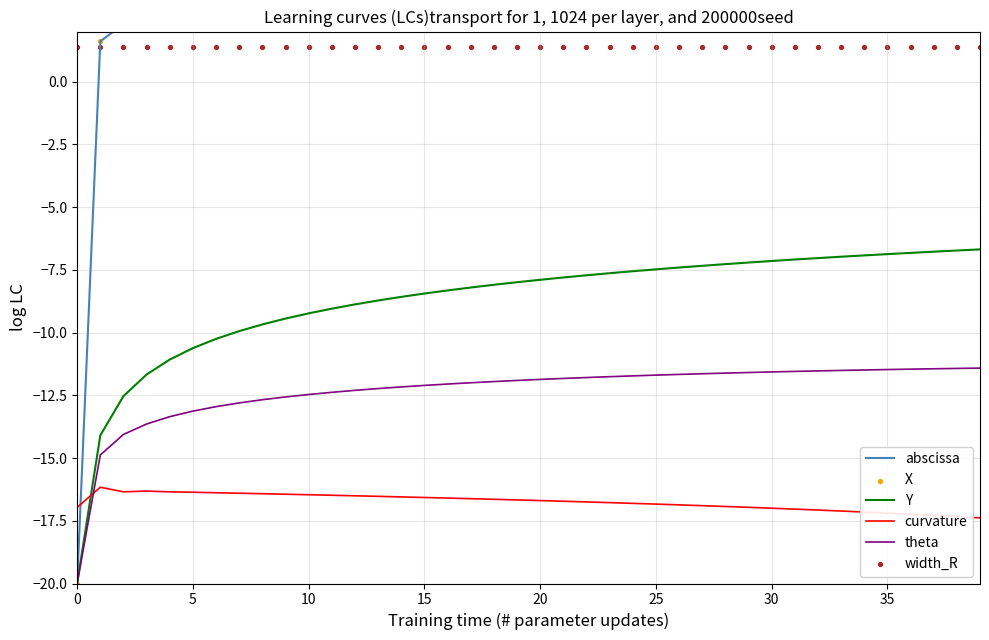

Which series reaches the maximum Y coordinate?

abscissa